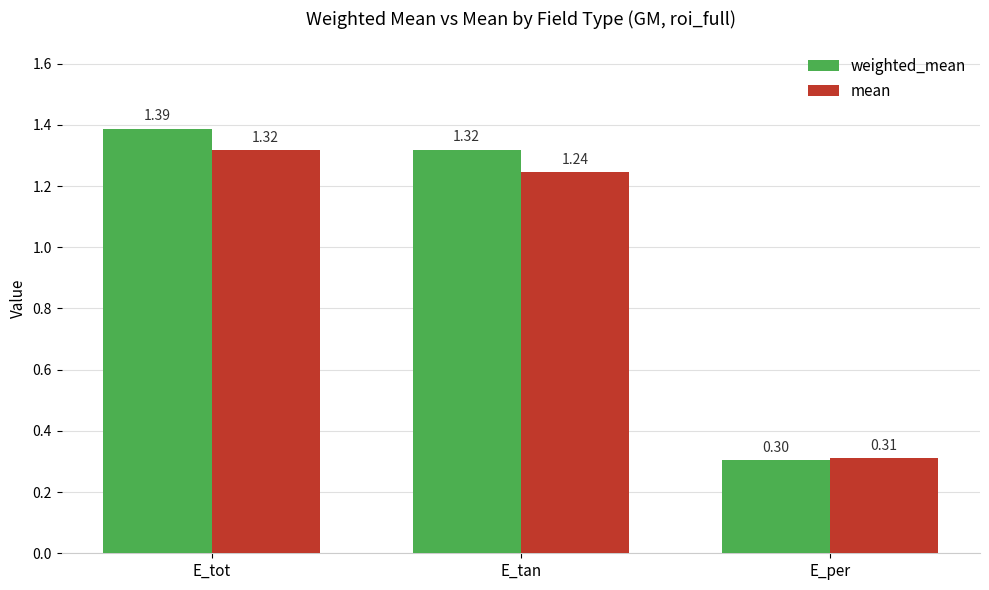

Count the weighted_mean values in the range 0 to 1.

1